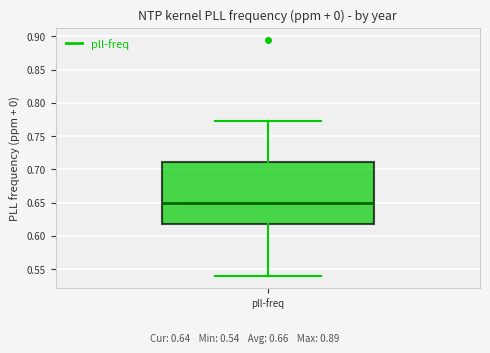

Where does the median line of the box for pll-freq sit on the y-axis? The values are not printed on the chart, so give them approximately, as read against the axis.

0.65